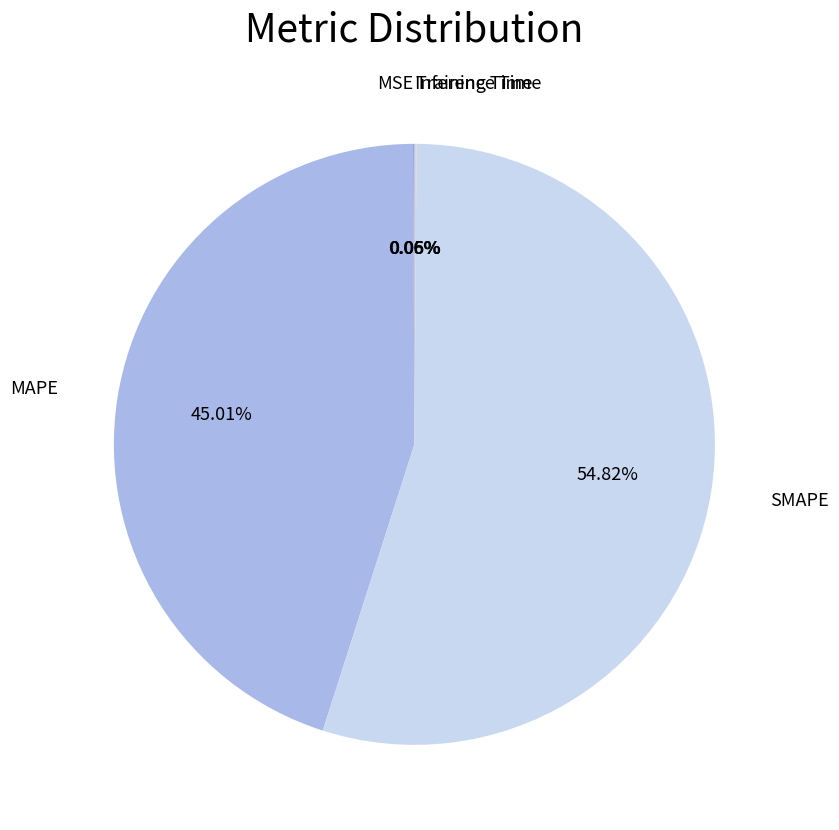

To the nearest percent, what portion does SMAPE represent?

55%